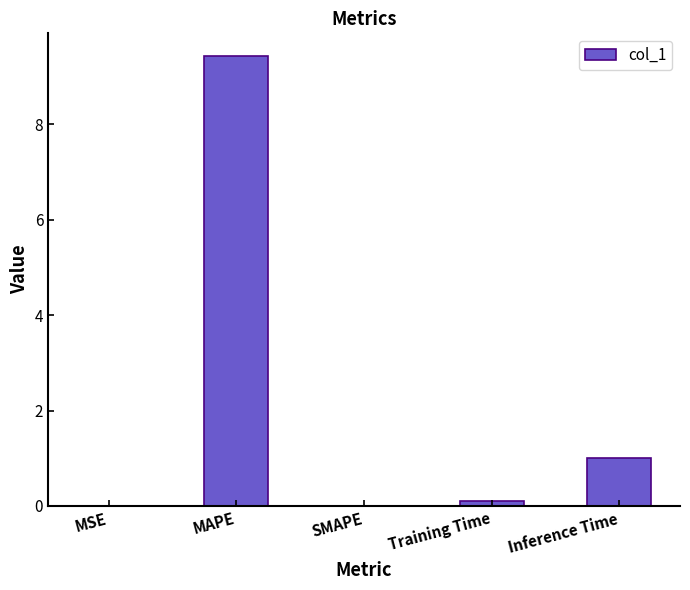

Where is the data nearest to the value 4?

Inference Time